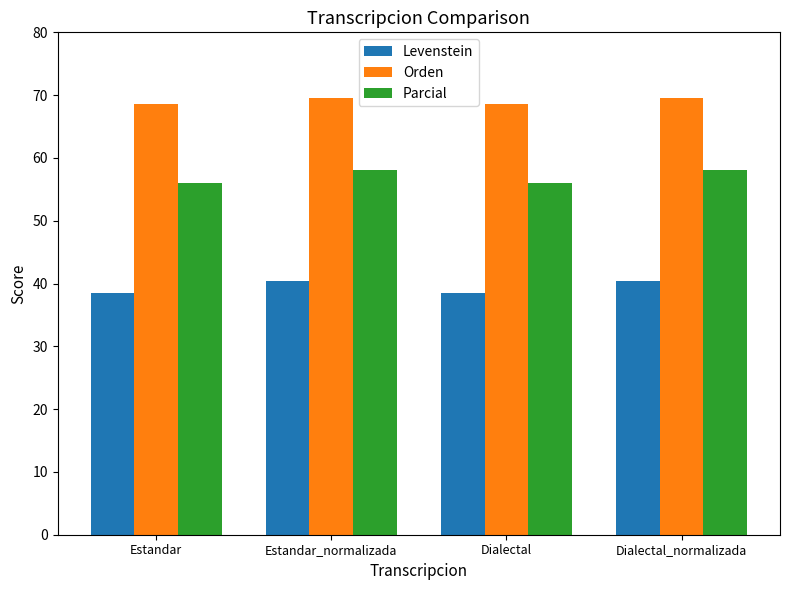

Between Estandar and Dialectal_normalizada, which series saw the biggest shift?

Parcial